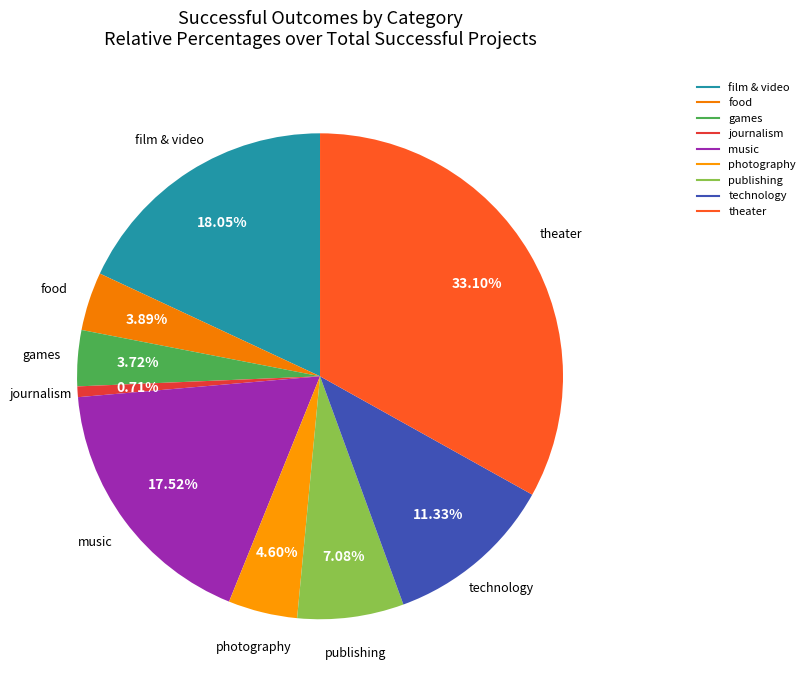

To the nearest percent, what is the difference between the largest and smallest slice percentages?

32%